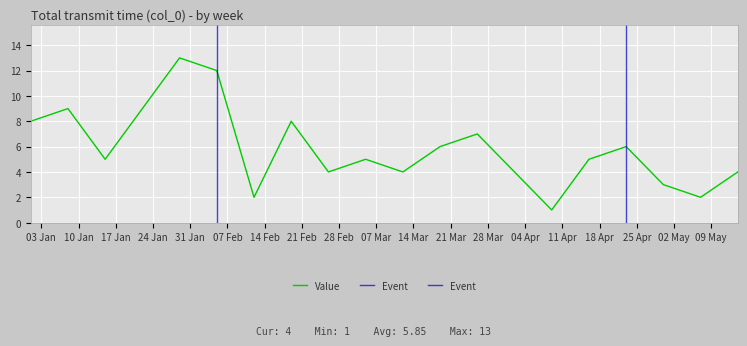

Which label corresponds to the smallest value in the chart?

2023-04-09